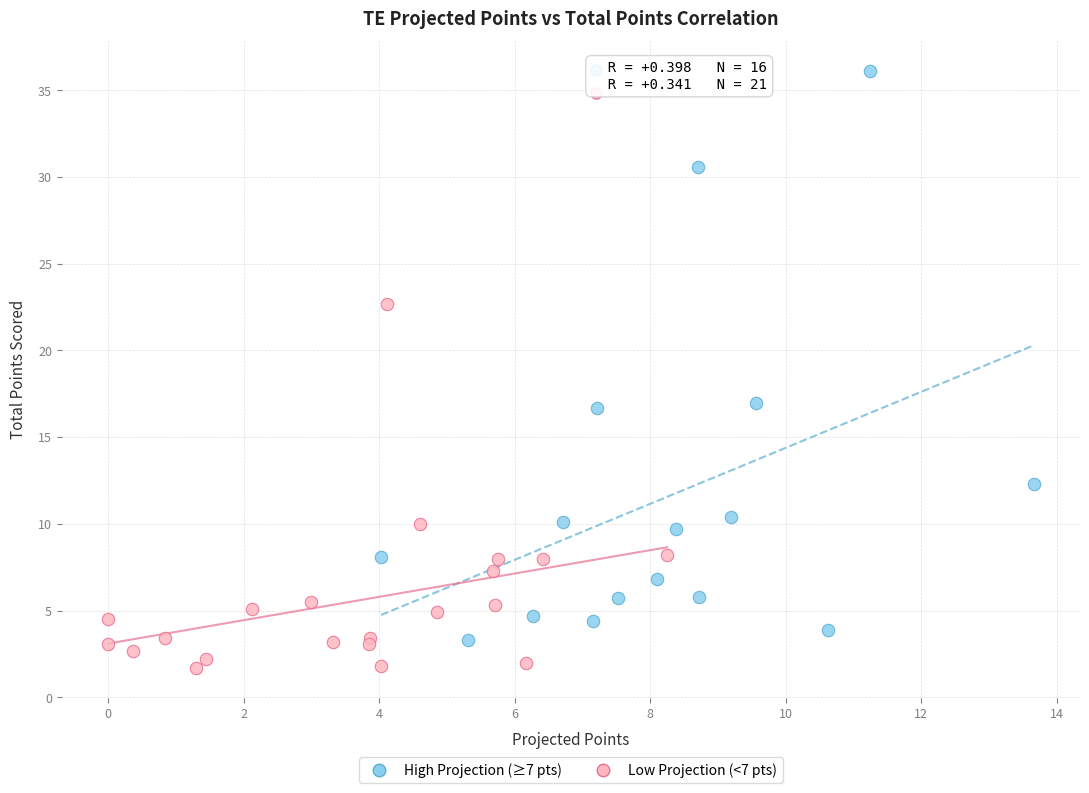

Which series has the widest spread of Y values?

High Projection (≥7 pts)